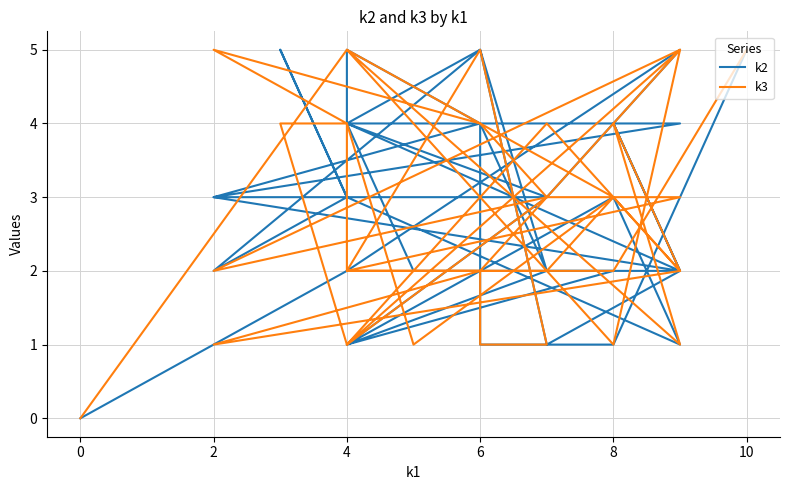

Is this an area chart (filled region under the line)?

No